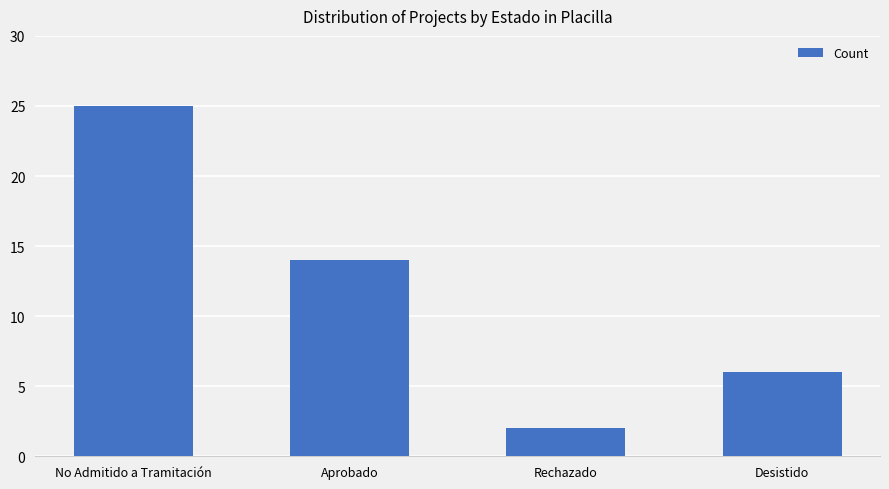

True or false: the data shows 21 at Aprobado.

False